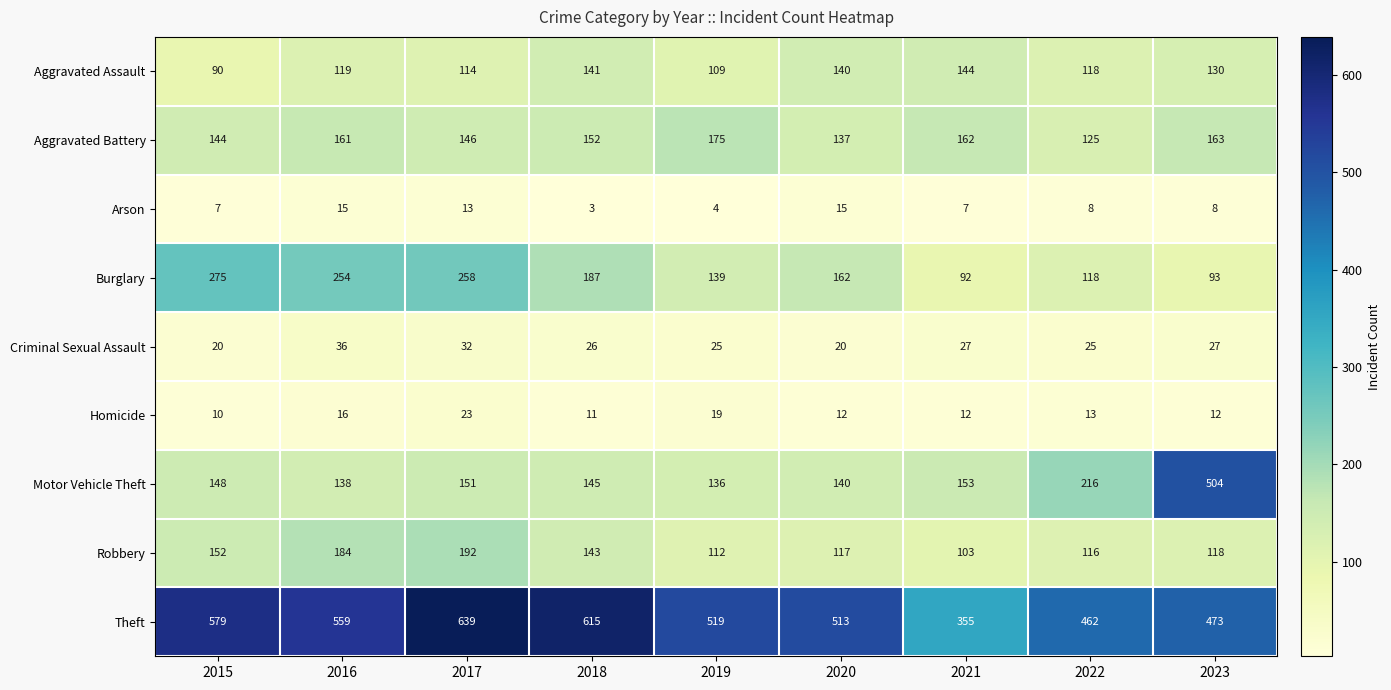

The value of Criminal Sexual Assault at 2017 is 48. True or false?

False